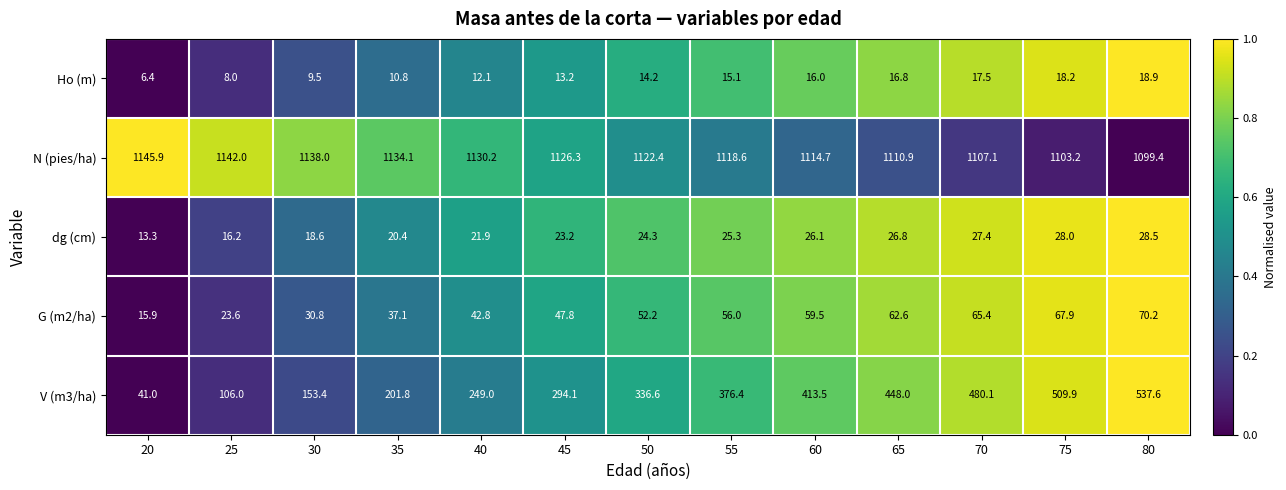

At which label is N (pies/ha) closest to 1122?

50